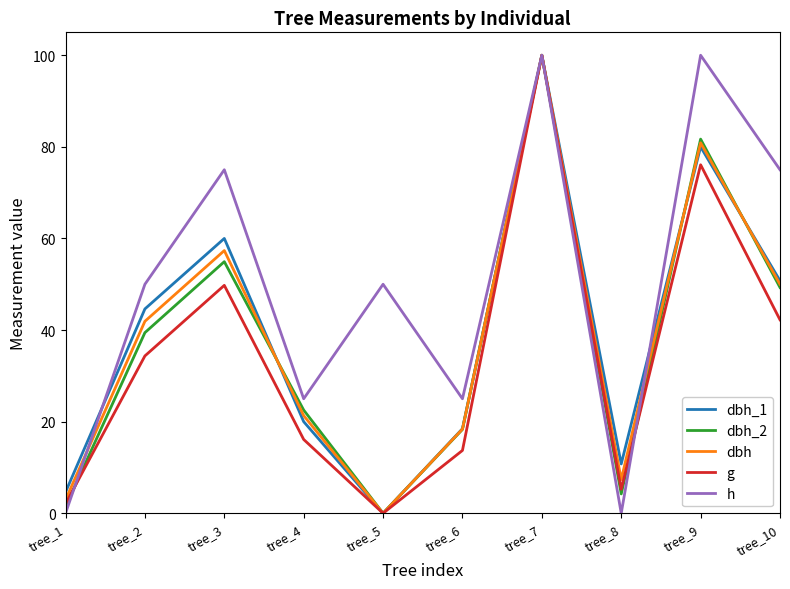

What is the difference between the maximum and minimum values in the dbh_1 series?

100.0